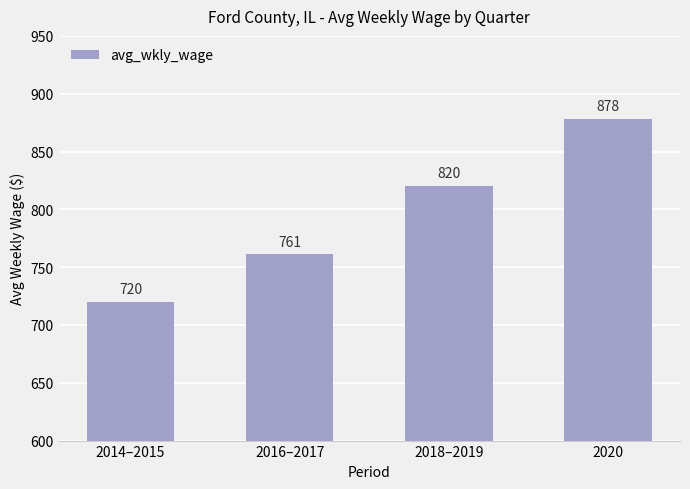

Reading left to right, list all the values displayed in this chart.

2014–2015=720	2016–2017=761	2018–2019=820	2020=878